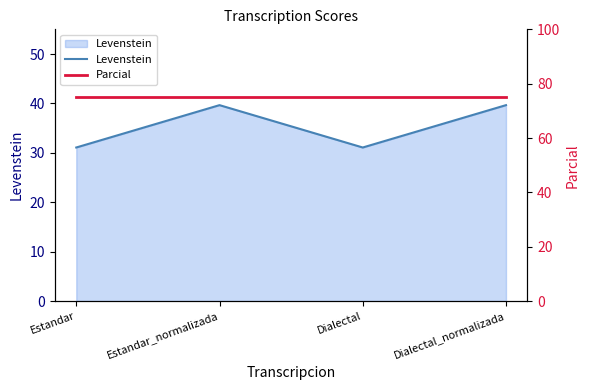

The value of Parcial at Estandar is 126.3. True or false?

False